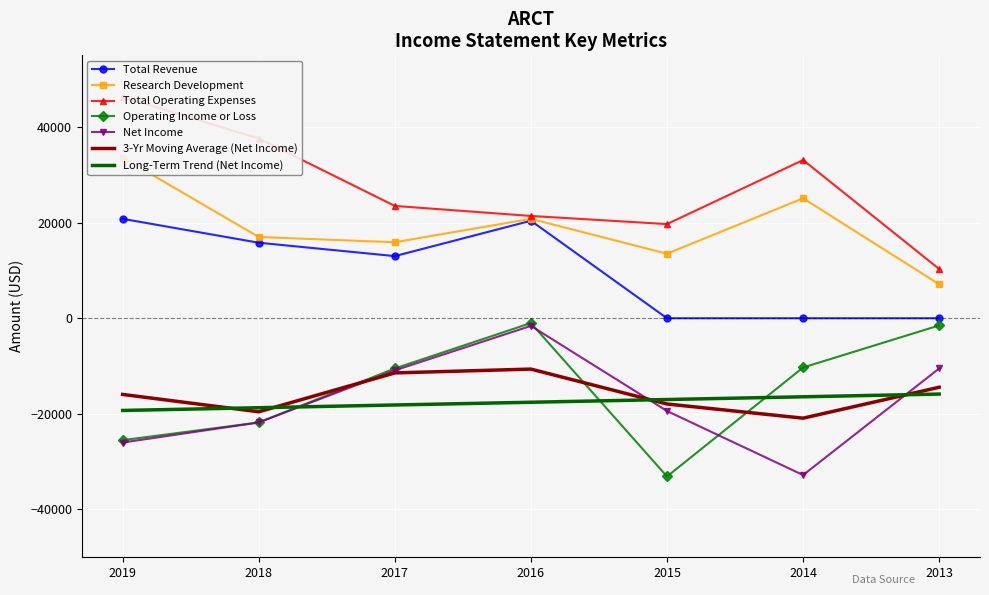

At how many categories does at least one series exceed -5391?

7